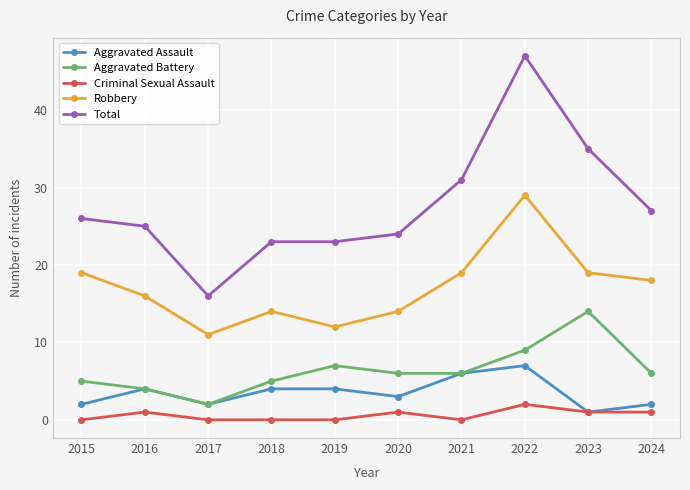

What is the total value across all series at 2017?

31